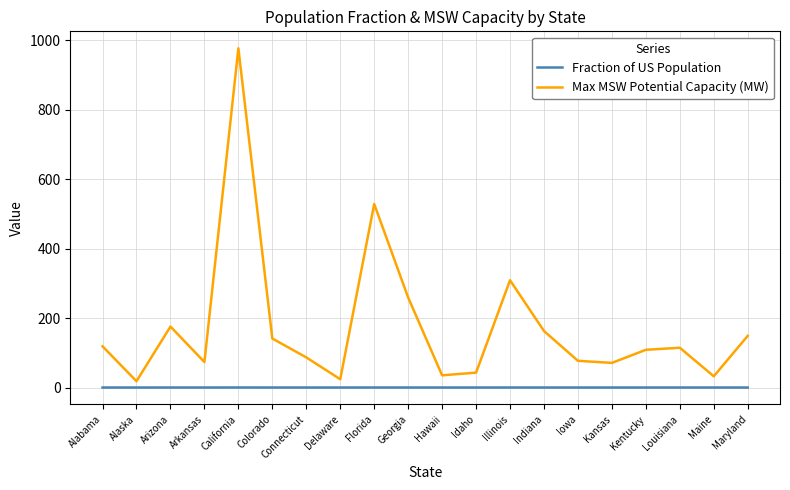

What is the spread (max minus min) of values at Kentucky?

108.6